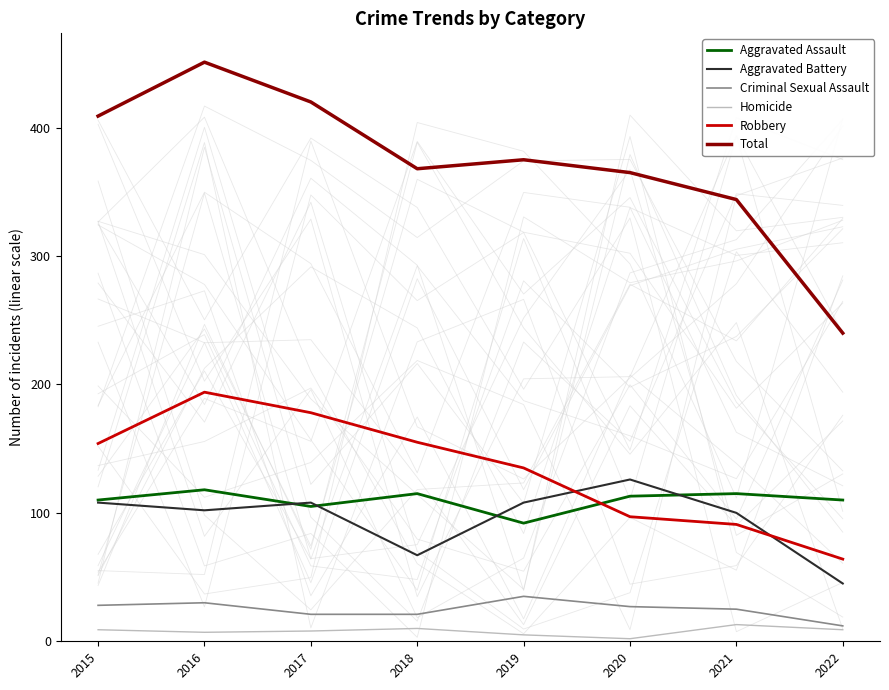

Reading left to right, what are all the values shown in this chart?

Aggravated Assault: 2015=110	2016=118	2017=105	2018=115	2019=92	2020=113	2021=115	2022=110
Aggravated Battery: 2015=108	2016=102	2017=108	2018=67	2019=108	2020=126	2021=100	2022=45
Criminal Sexual Assault: 2015=28	2016=30	2017=21	2018=21	2019=35	2020=27	2021=25	2022=12
Homicide: 2015=9	2016=7	2017=8	2018=10	2019=5	2020=2	2021=13	2022=9
Robbery: 2015=154	2016=194	2017=178	2018=155	2019=135	2020=97	2021=91	2022=64
Total: 2015=409	2016=451	2017=420	2018=368	2019=375	2020=365	2021=344	2022=240